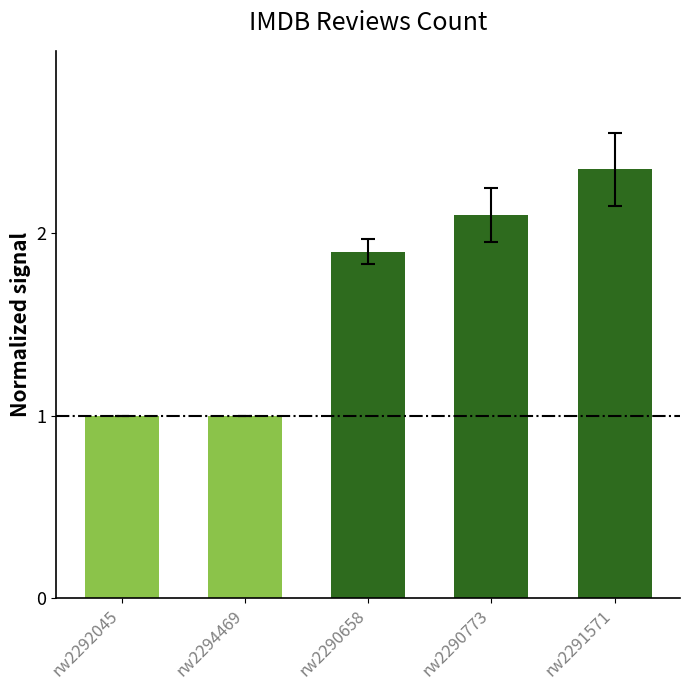

What is the difference between the second highest and minimum values?

1.1